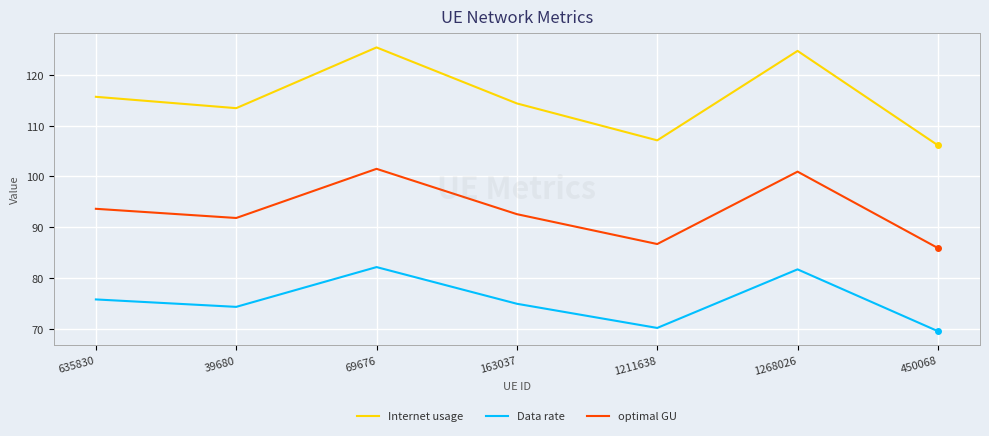

Where is Data rate nearest to the value 75?

163037